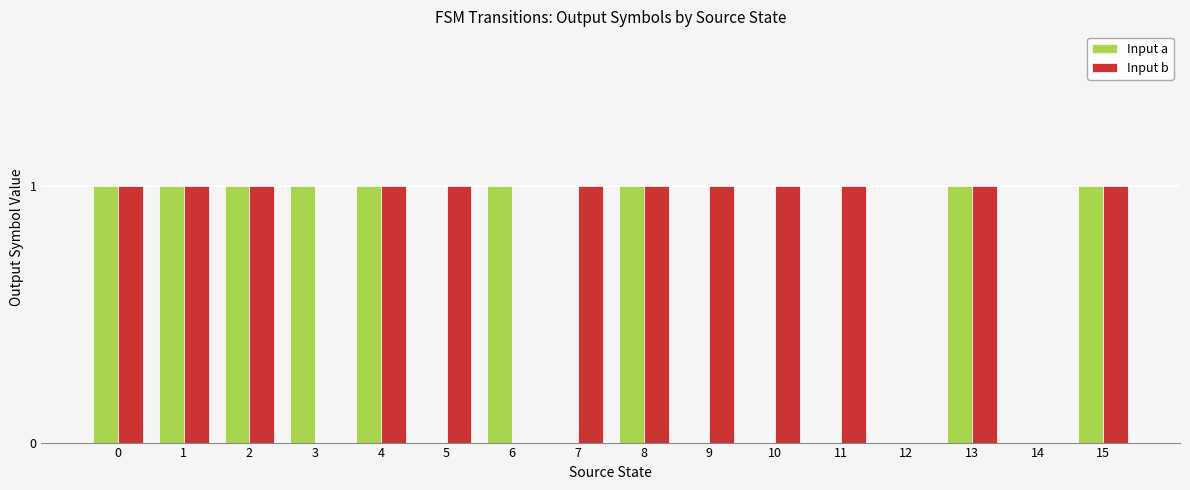

Does the chart contain stacked bars?

No